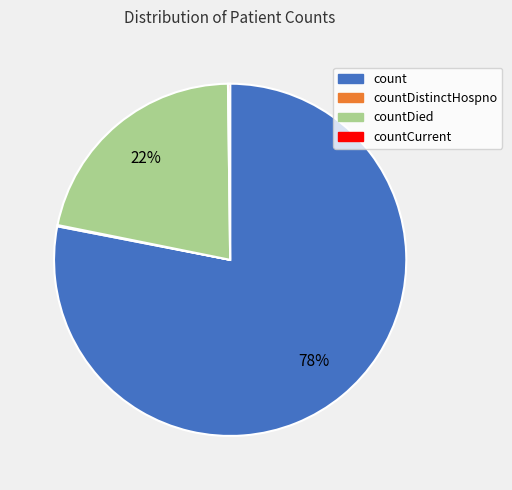

Which category has the biggest portion of the pie?

count